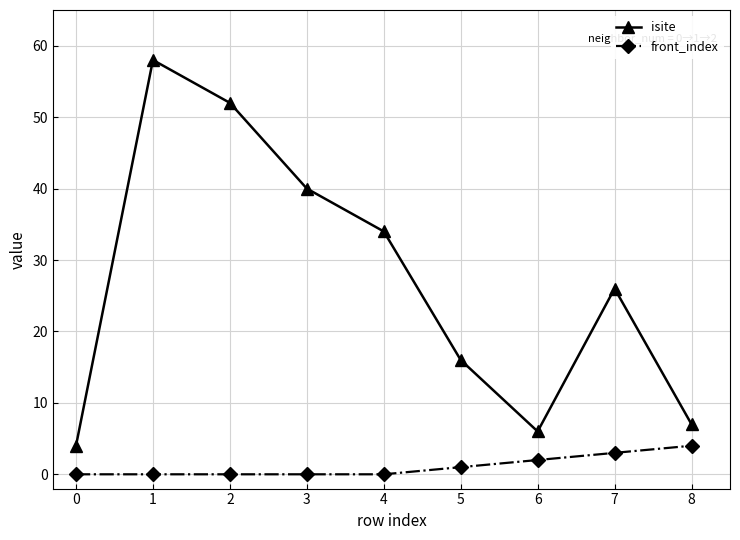

The value of isite at 6 is 6. True or false?

True